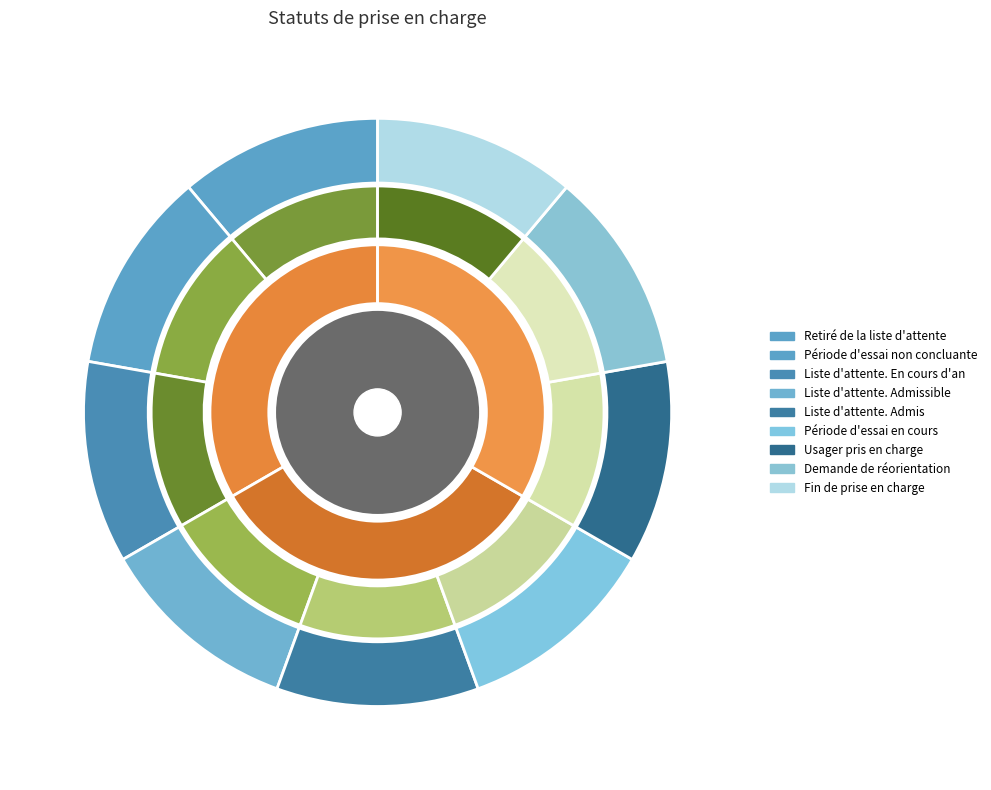

To the nearest percent, what percentage of the pie is Fin de prise en charge?

11%